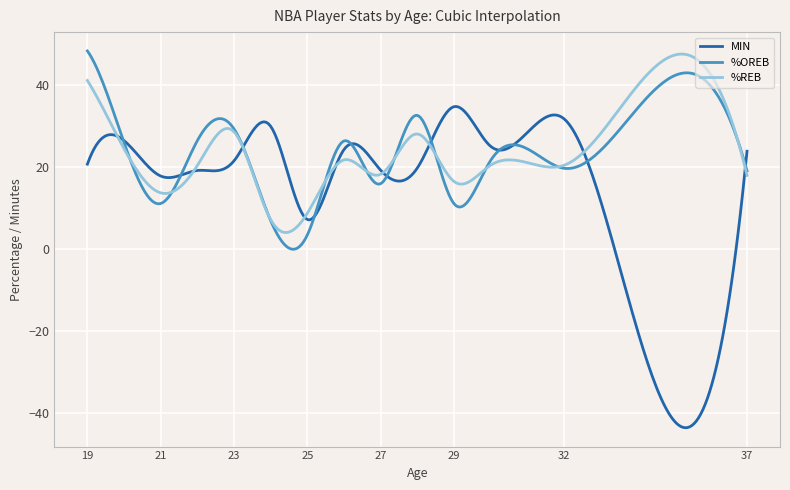

What is the maximum value for MIN?

34.8